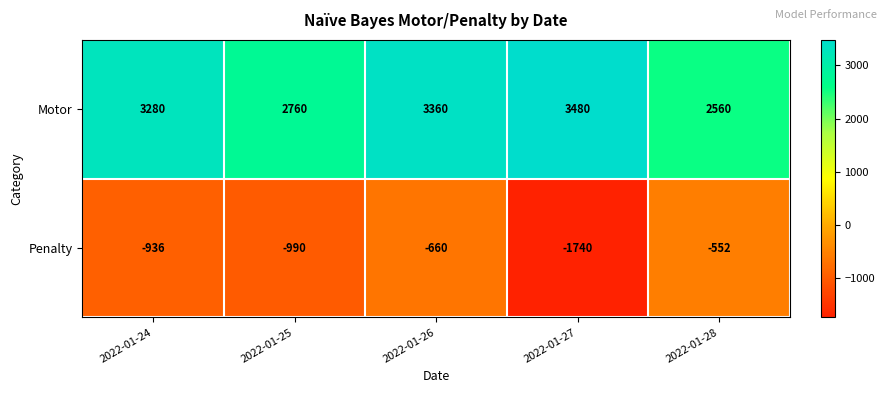

What is the greatest value displayed?

3480